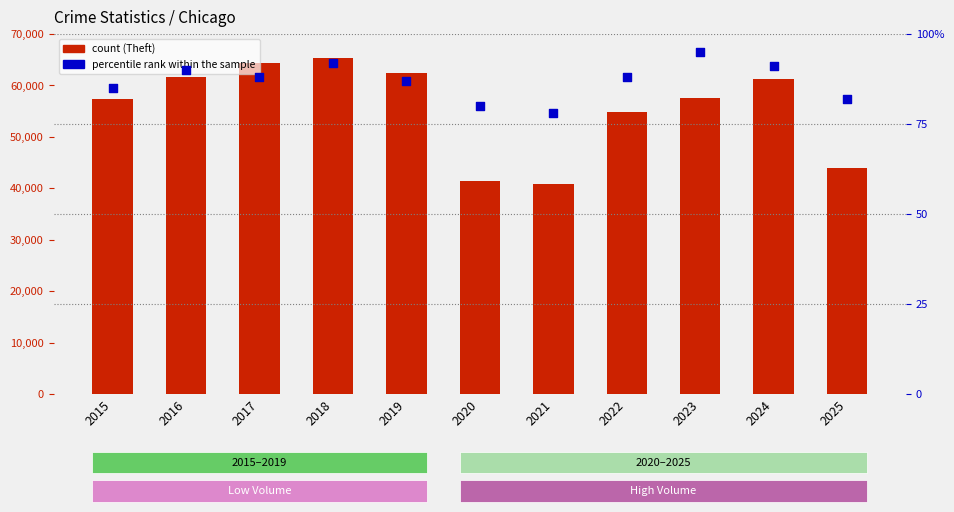

Which series reaches the maximum Y coordinate?

count